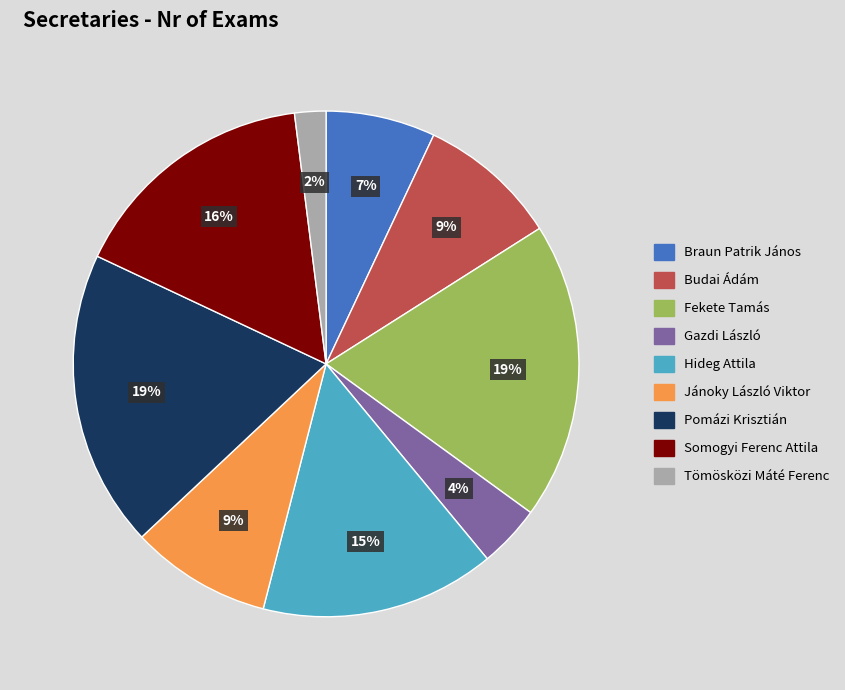

To the nearest percent, what is the average slice percentage?

11%